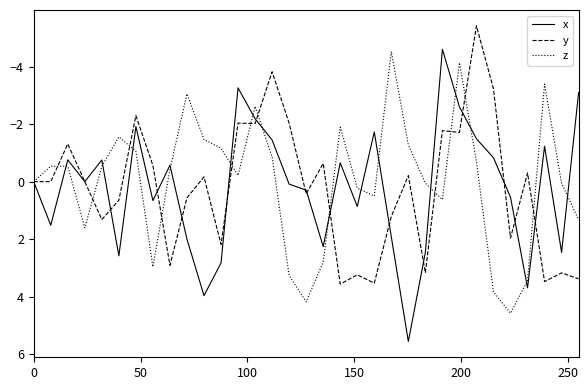

What is the difference between the maximum and minimum values in the x series?

10.2